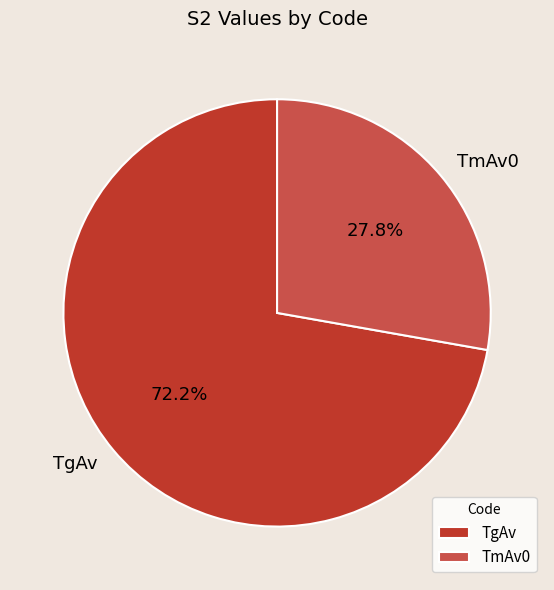

True or false: TmAv0 accounts for 21% of the total.

False